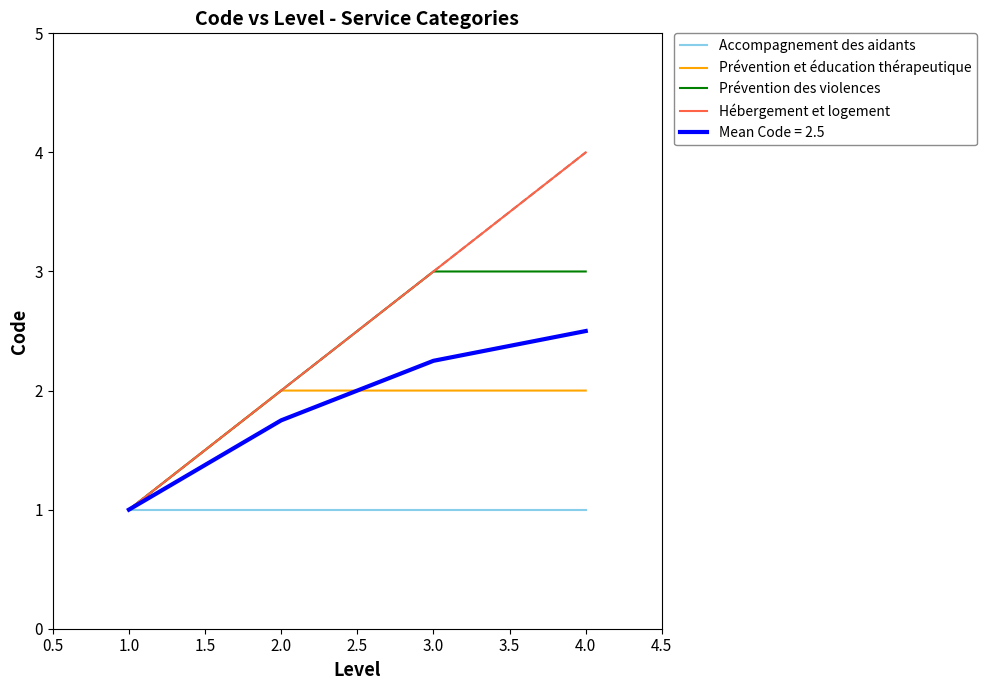

Which category has the highest value across all series?

4.0